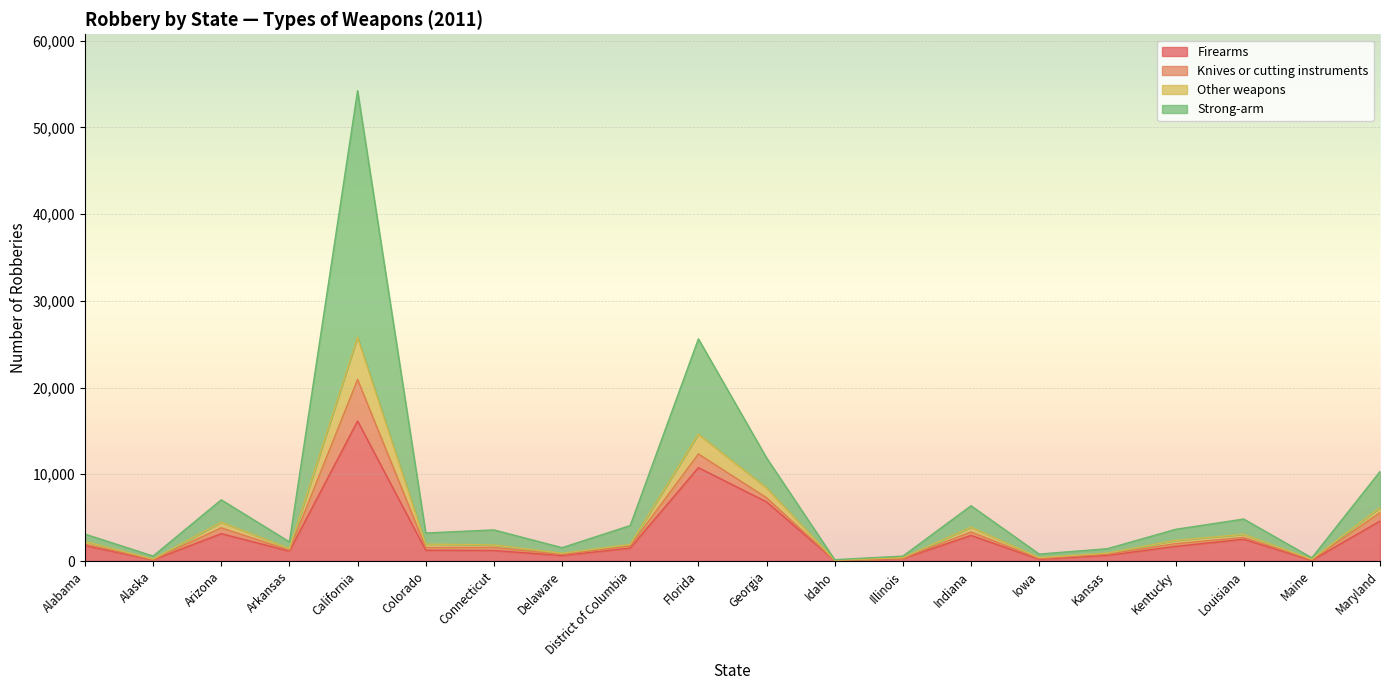

What is the total value across all series at Florida?

25615